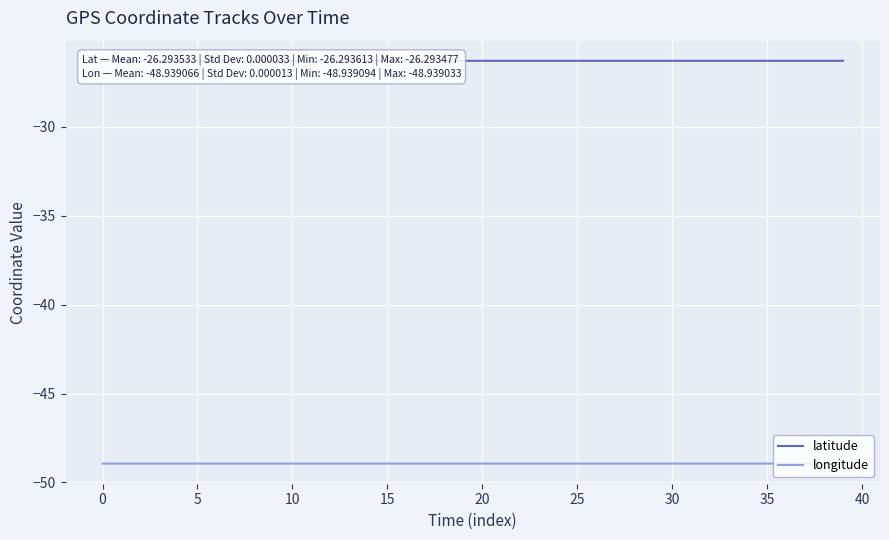

Which series changed the most between 15 and 31?

latitude